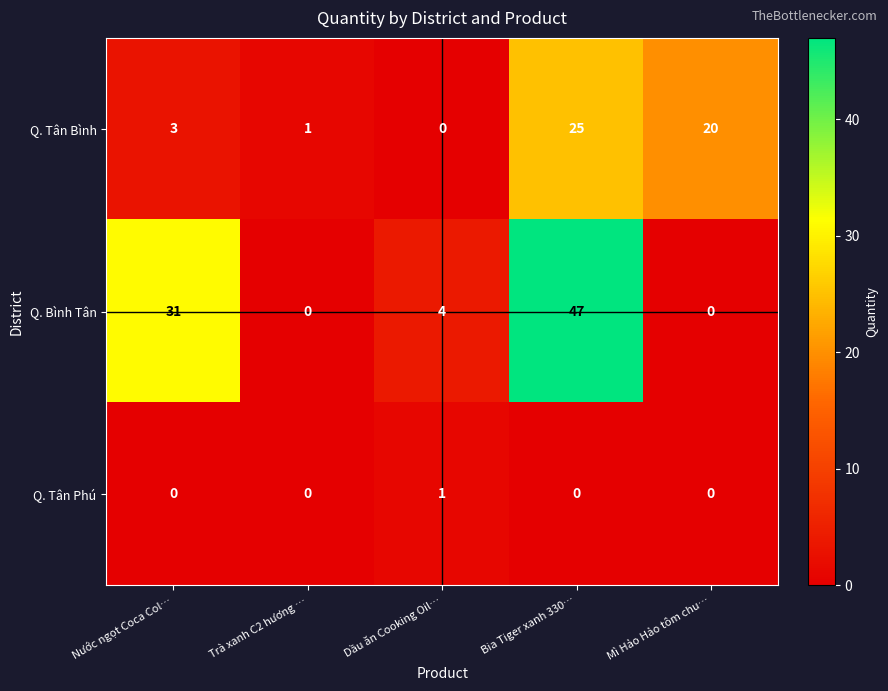

What is the sum of all Q. Tân Bình values?

49